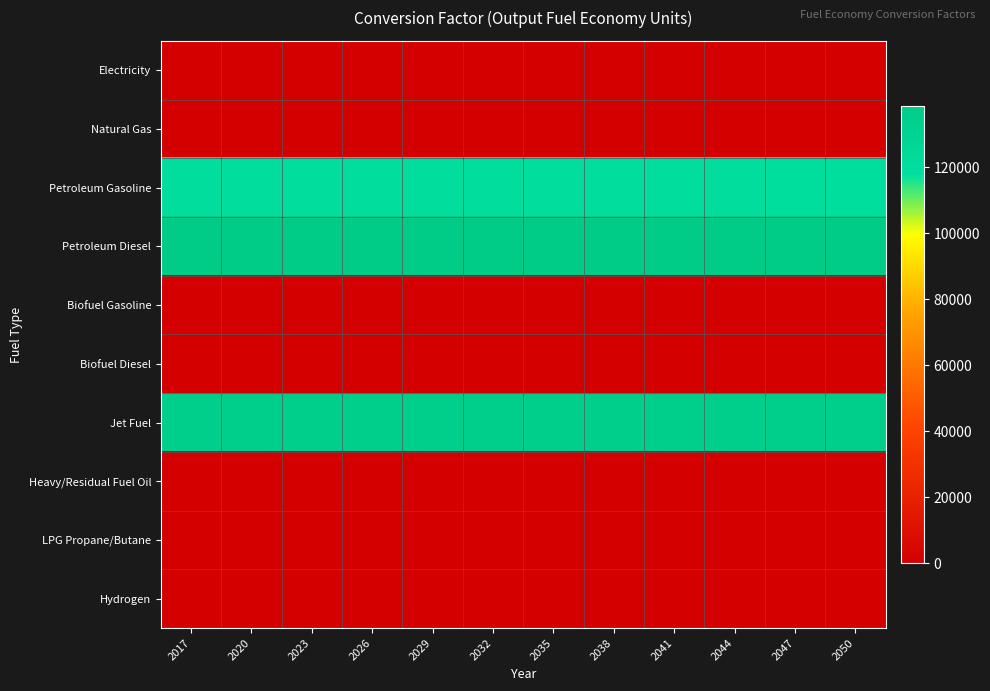

At which category does the chart reach its minimum across all series?

2017